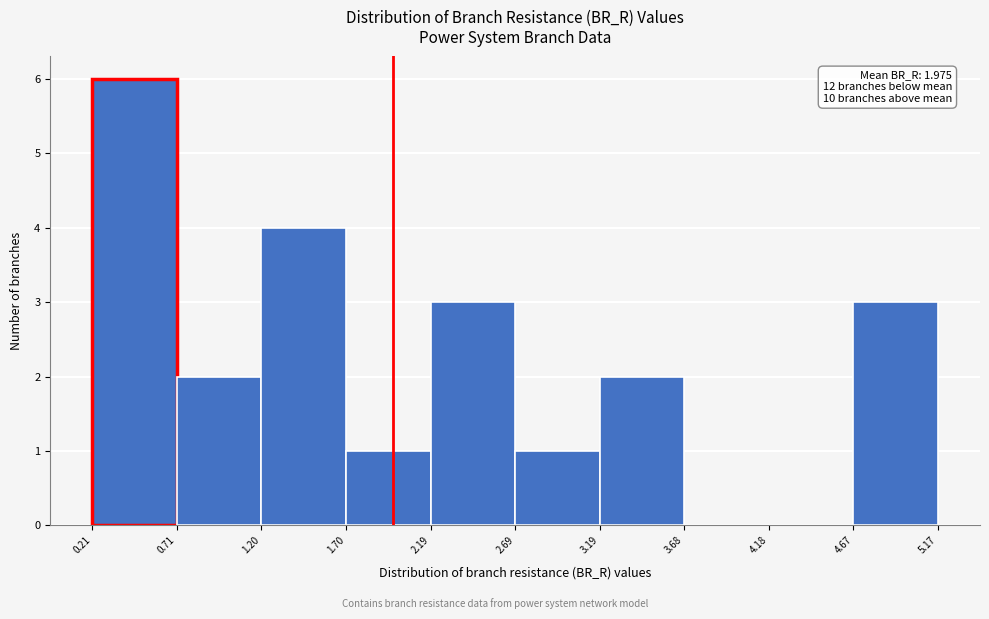

Over which range of the x-axis is the bar tallest?

0.21 to 0.71